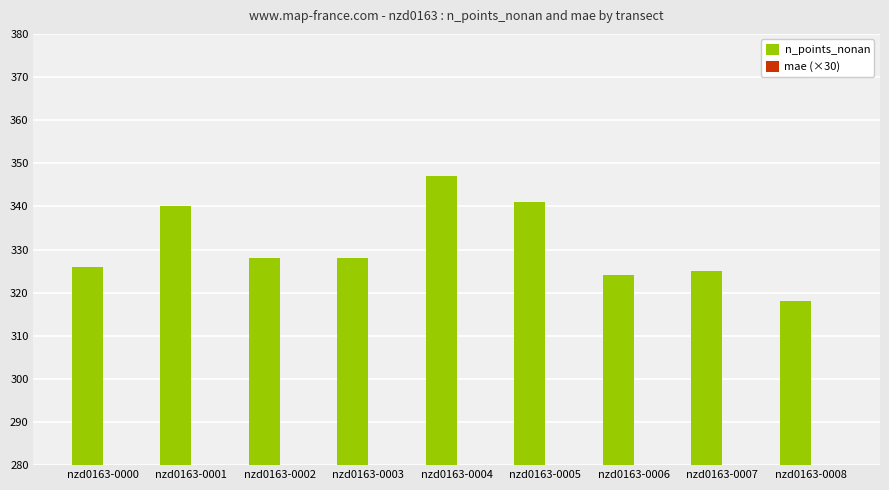

How many values in the mae (×30) series exceed 139?

5